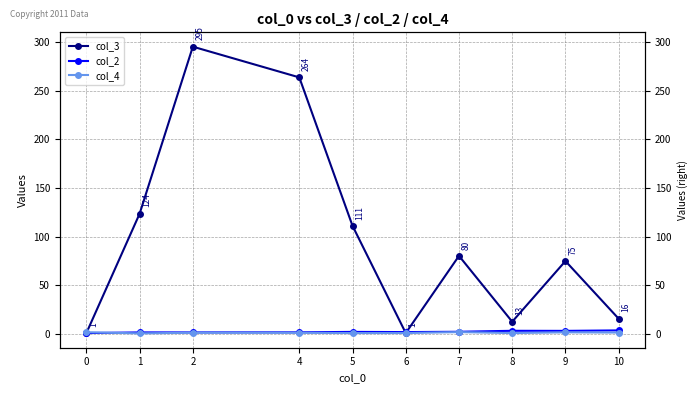

What is the approximate value of col_3 at 8?

12.7